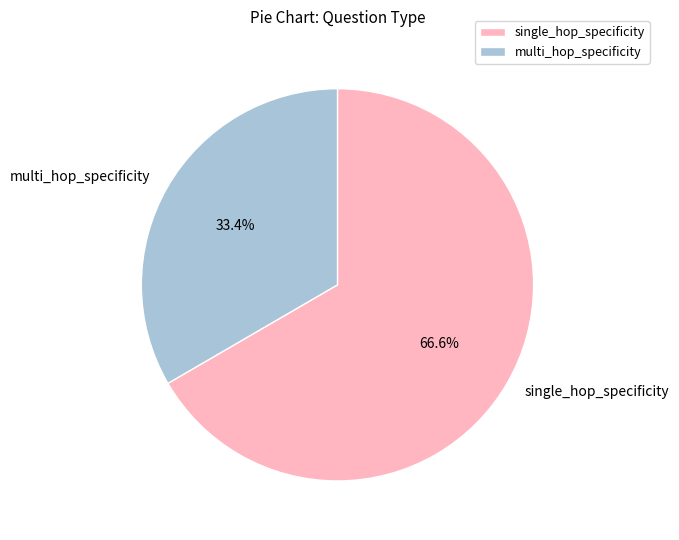

What percentage is the single_hop_specificity slice, to the nearest percent?

67%